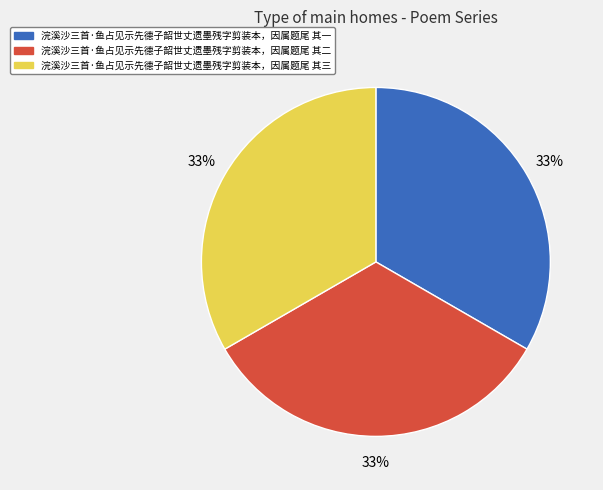

To the nearest percent, what portion does 浣溪沙三首·鱼占见示先德子韶世丈遗墨残字剪装本，因属题尾 其三 represent?

33%